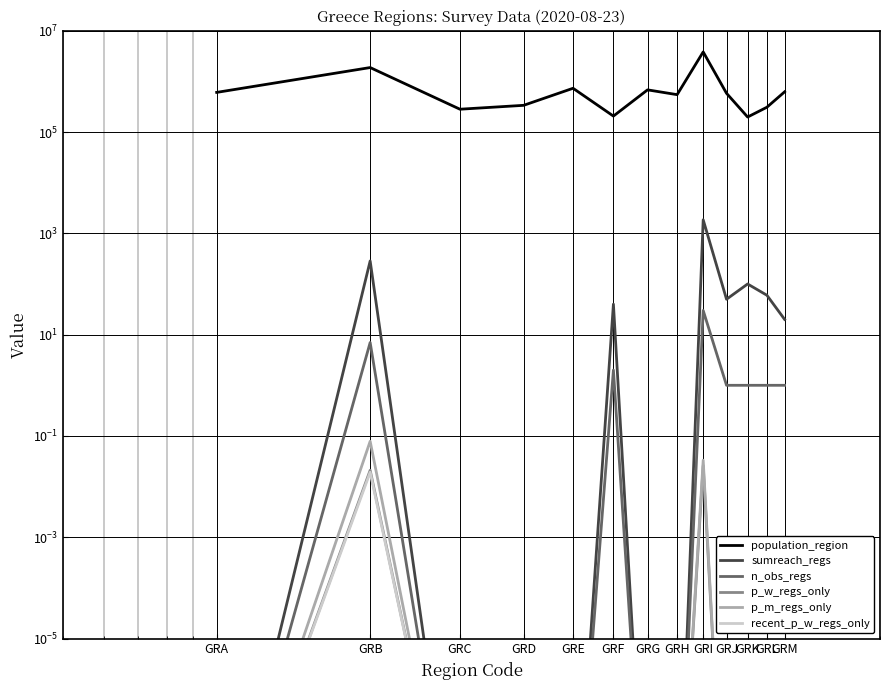

At which label does p_m_regs_only reach its peak?

GRB